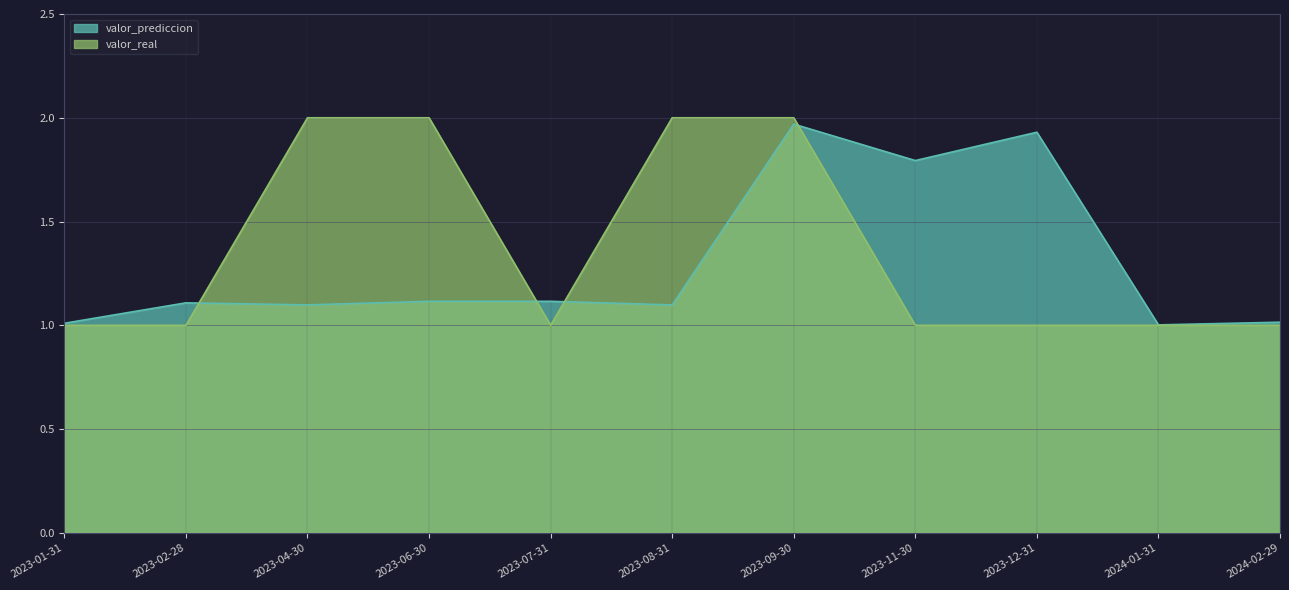

Which series has the largest total across all categories?

valor_real